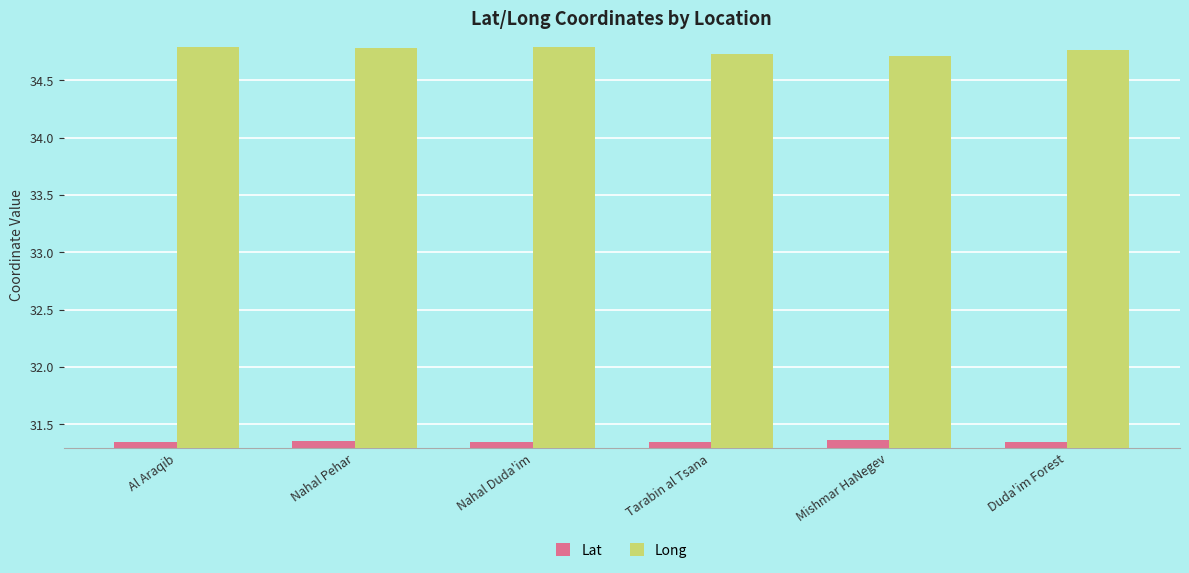

What is the difference between the highest and lowest values at Nahal Pehar?

3.4